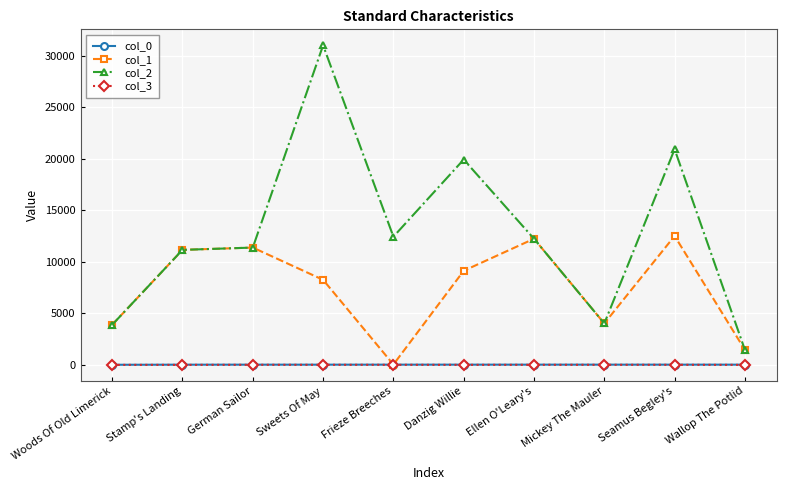

At which label does col_2 reach its peak?

Sweets Of May